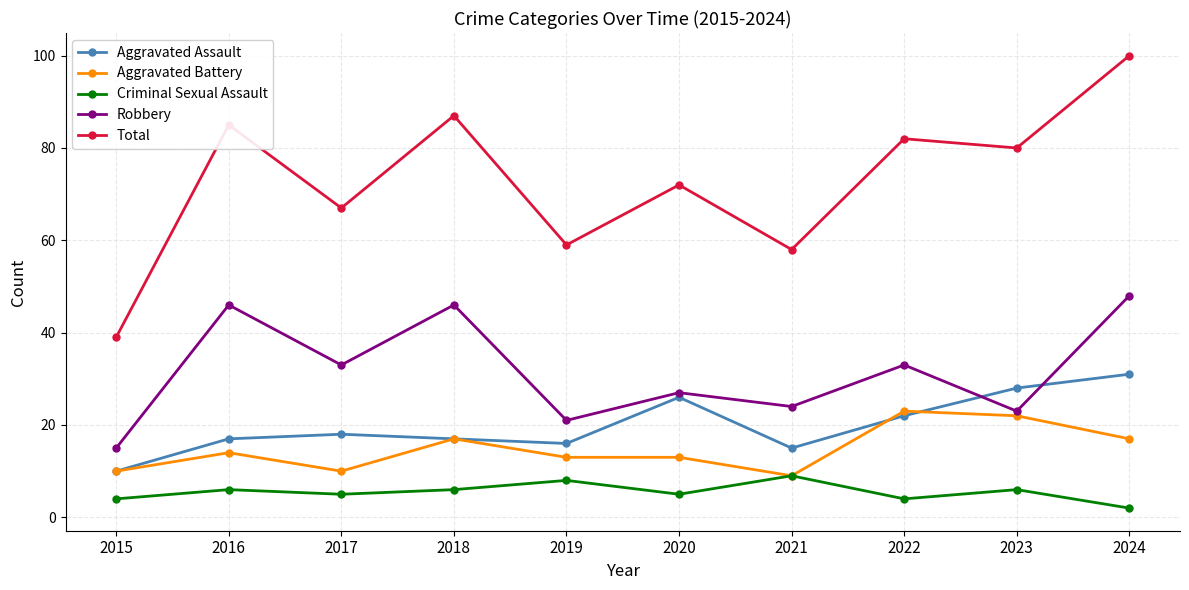

Count the number of categories in the chart.

10